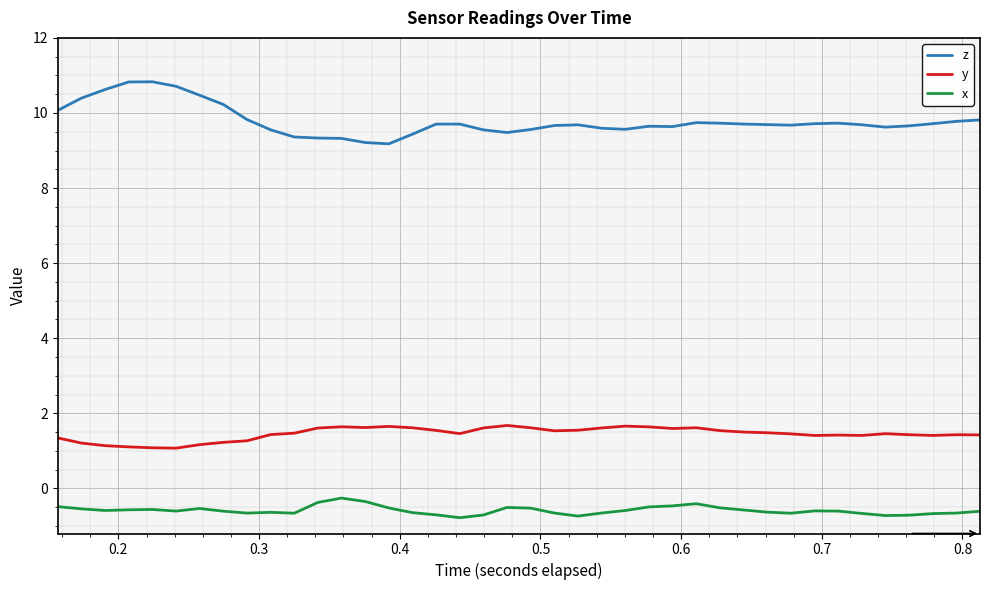

List the series in order of their peak value, highest first.

z, y, x